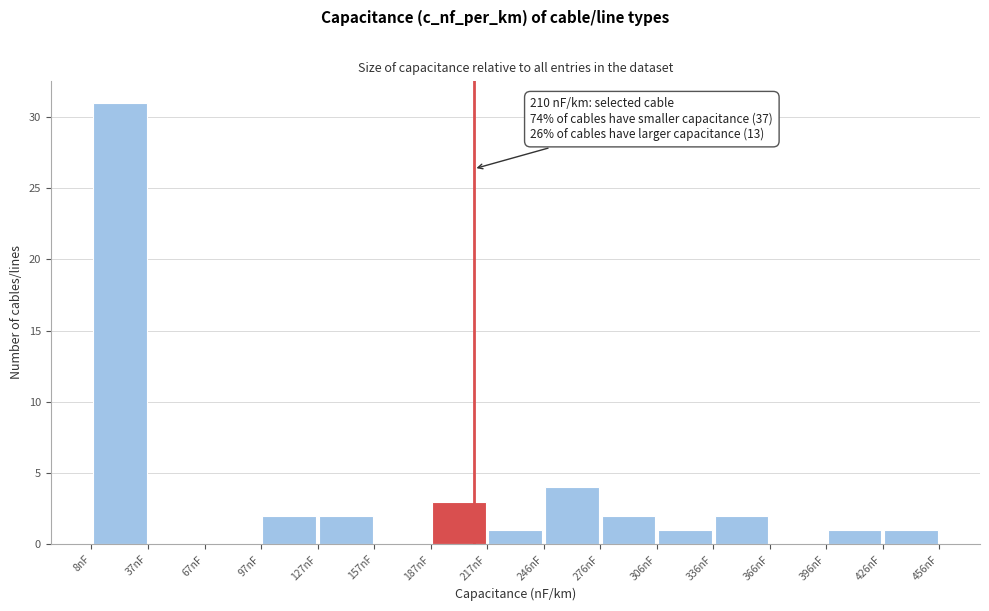

Over which range of the x-axis is the bar tallest?

10 to 40